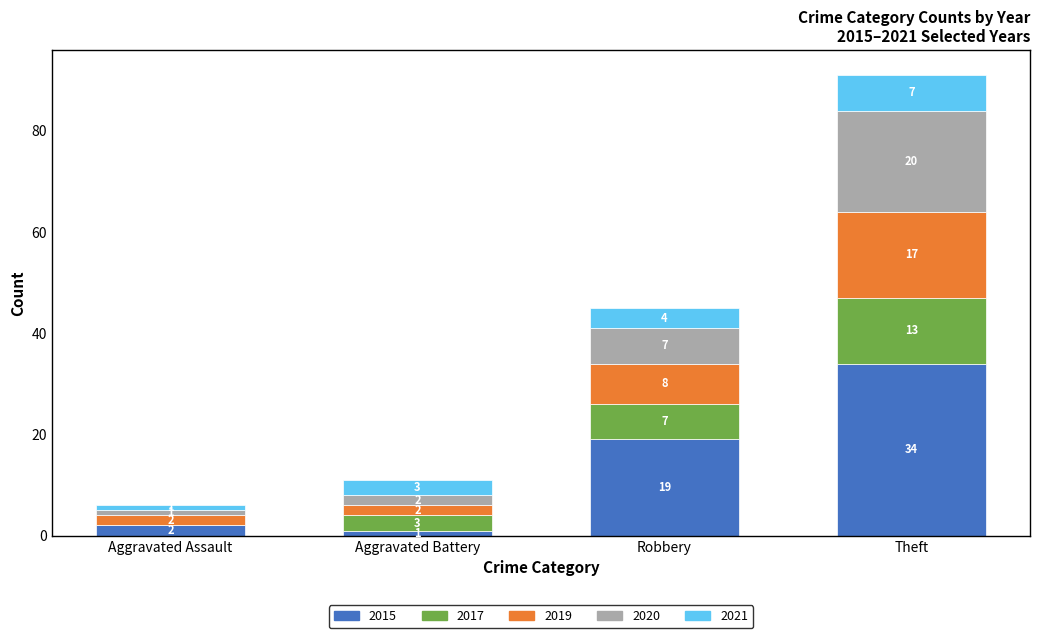

What is the sum of all 2015 values?

56